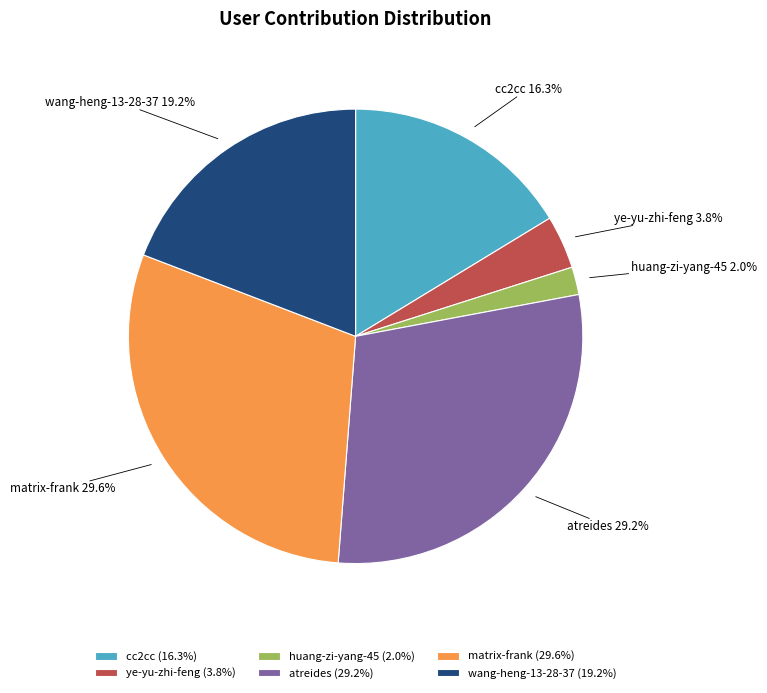

Combined, what portion of the pie is atreides and ye-yu-zhi-feng?

33.0%